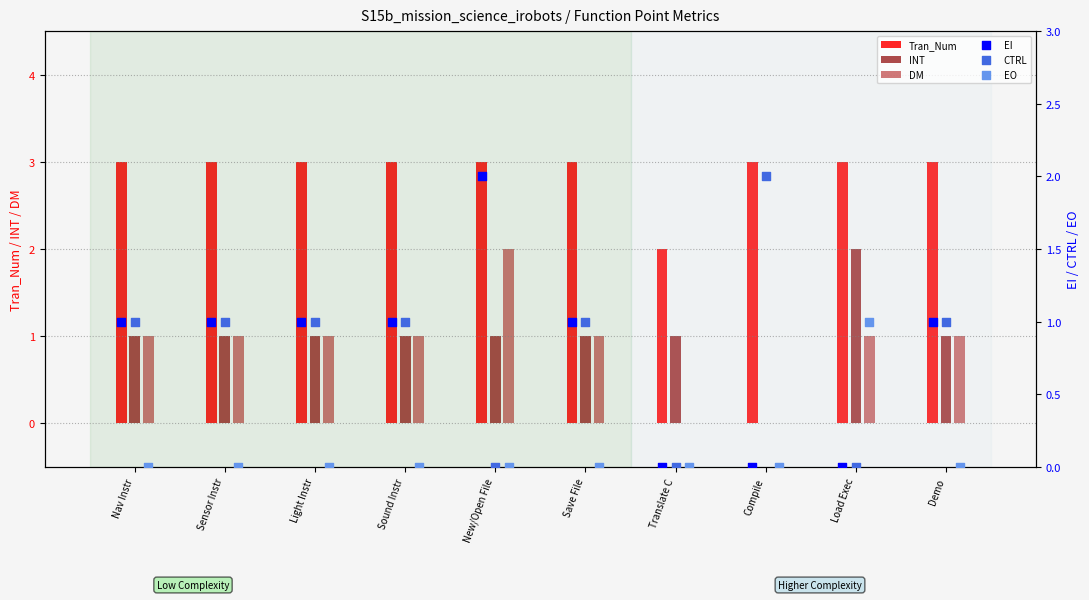

Is the value of Tran_Num at Demo greater than the value of DM at Translate C?

Yes